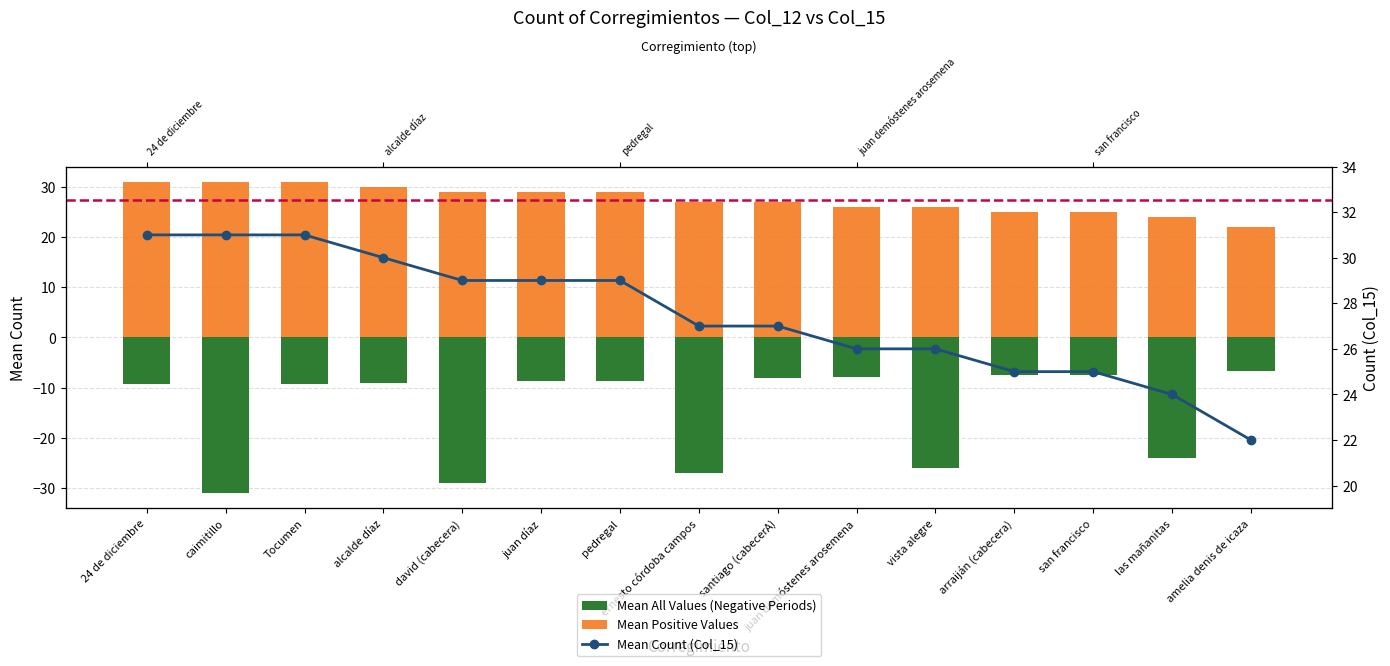

What position from the right is Tocumen?

13